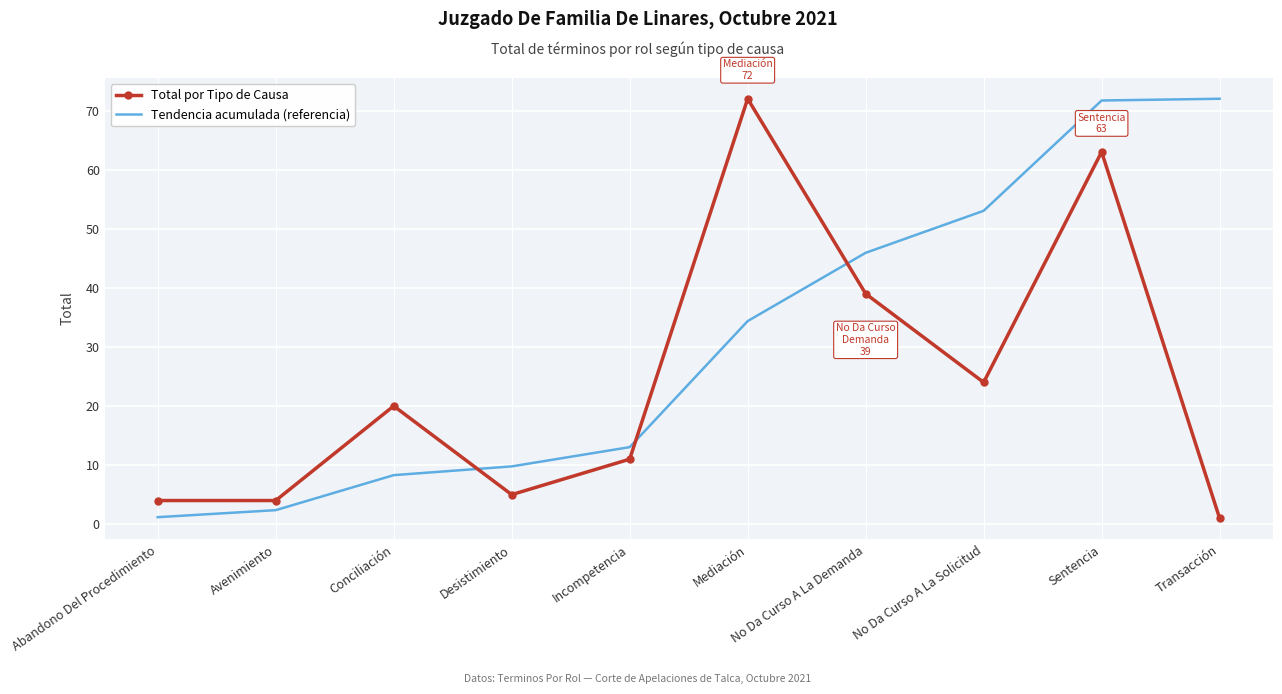

What position from the right is Avenimiento?

9